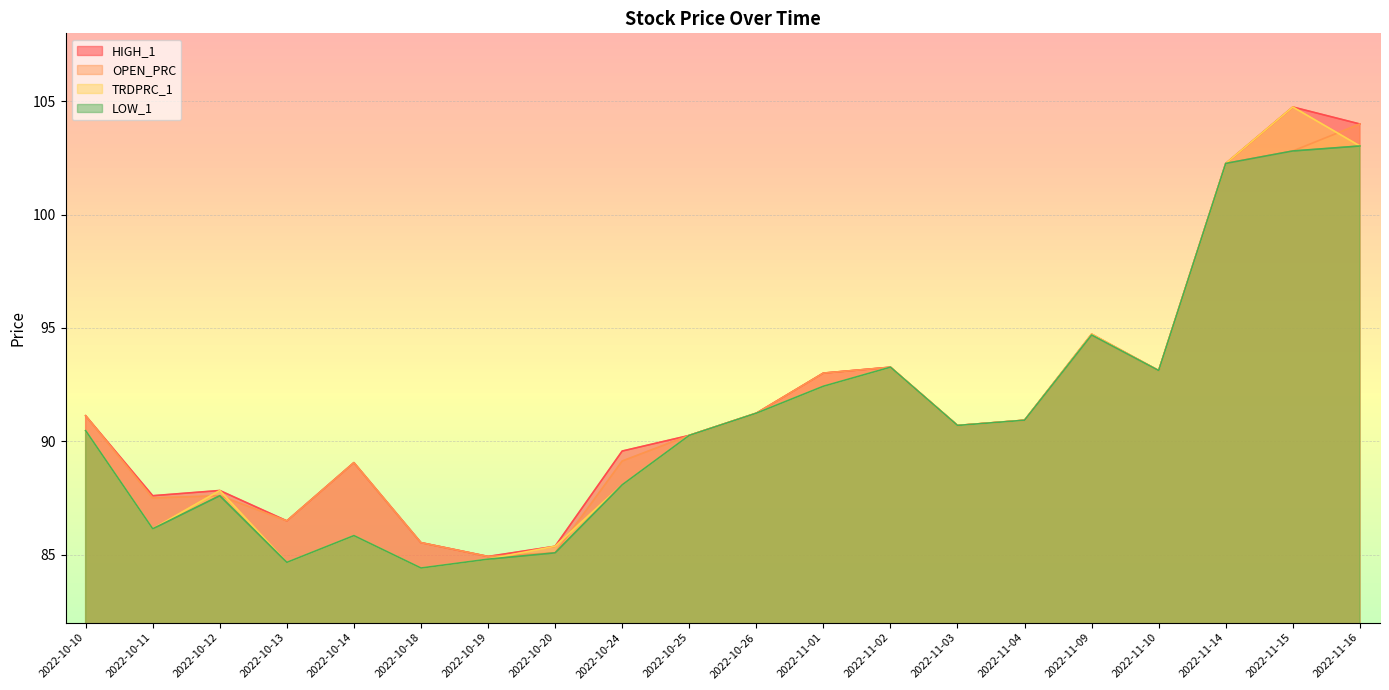

Which category has the lowest value in the LOW_1 series?

2022-10-18